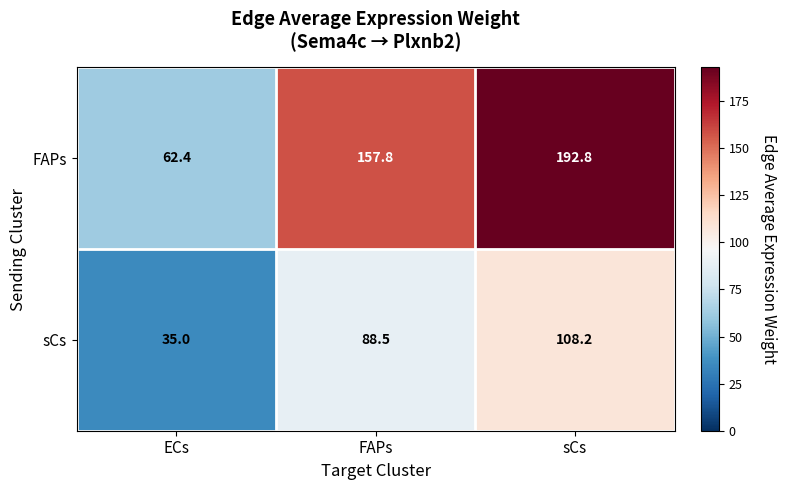

Reading right to left, what are all the values shown in this chart?

FAPs: 192.8	157.8	62.4
sCs: 108.2	88.5	35.0